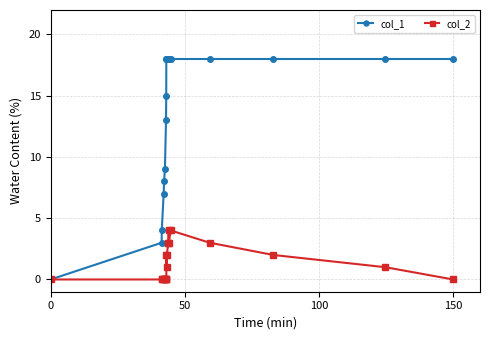

Which series has the largest total across all categories?

col_1